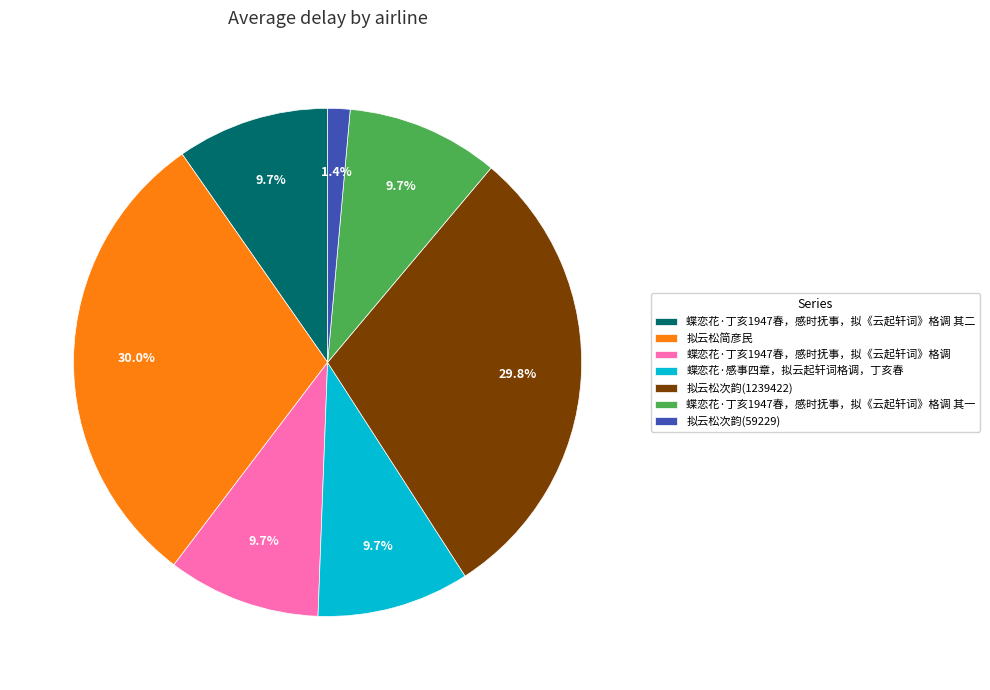

Which slice is the smallest?

拟云松次韵(59229)